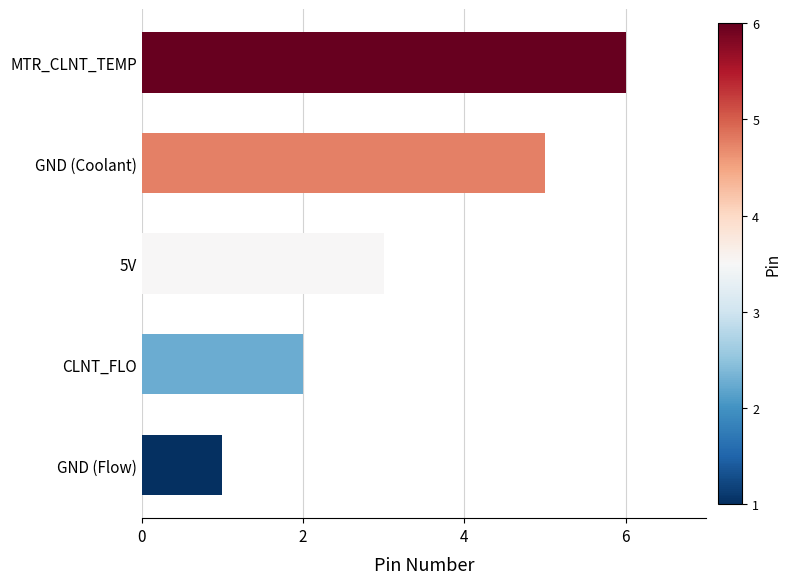

Which category has the lowest value across all series?

GND (Flow)